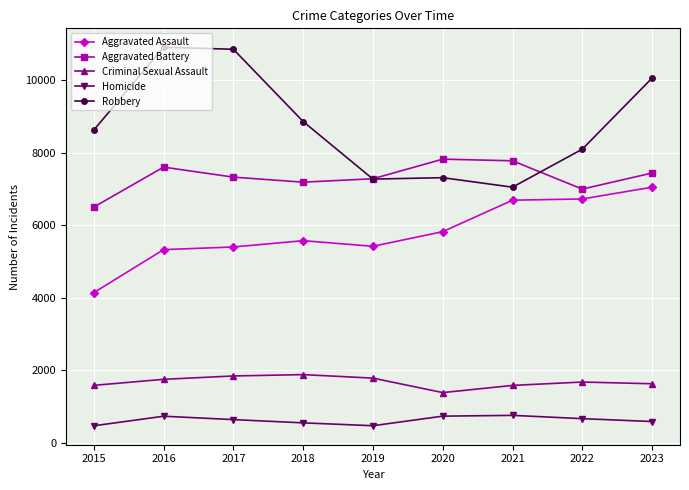

What is the sum of all Robbery values?

79029